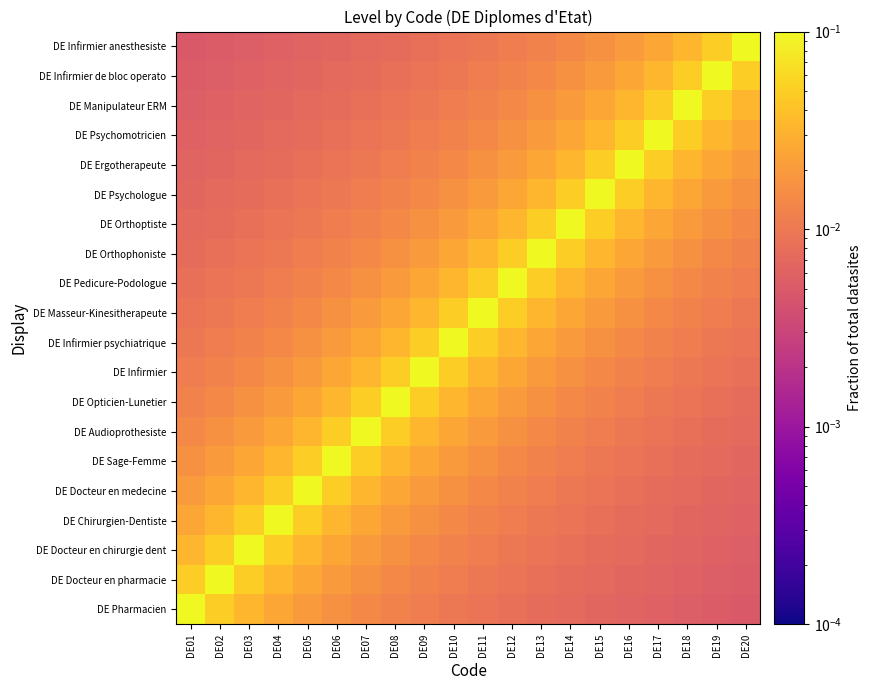

At how many categories does at least one series exceed 0?

20